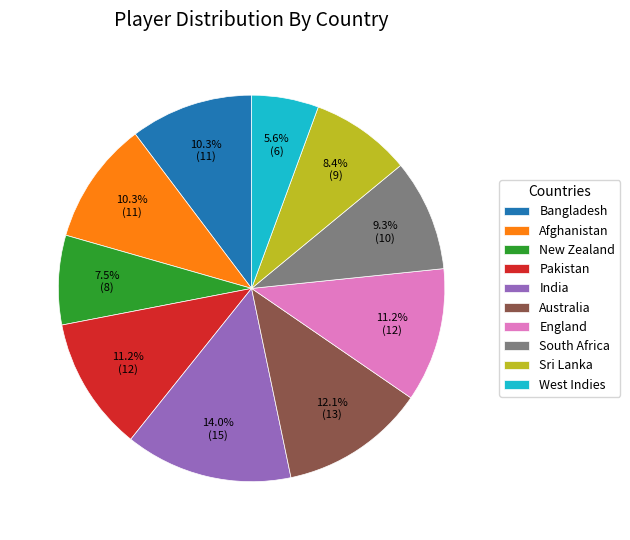

Does South Africa account for over 50% of the chart?

No